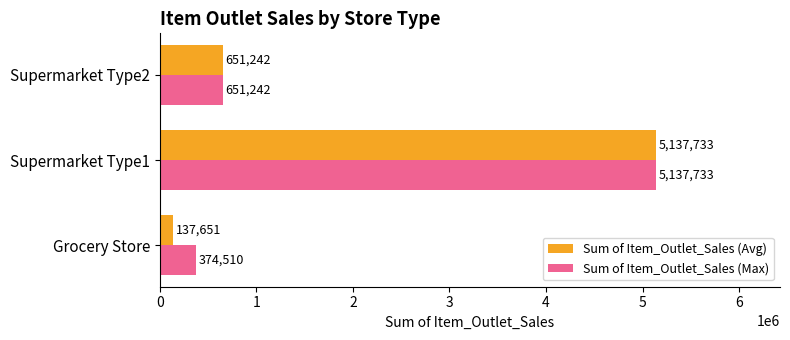

How many values in the Sum of Item_Outlet_Sales (Avg) series are below 651241?

1